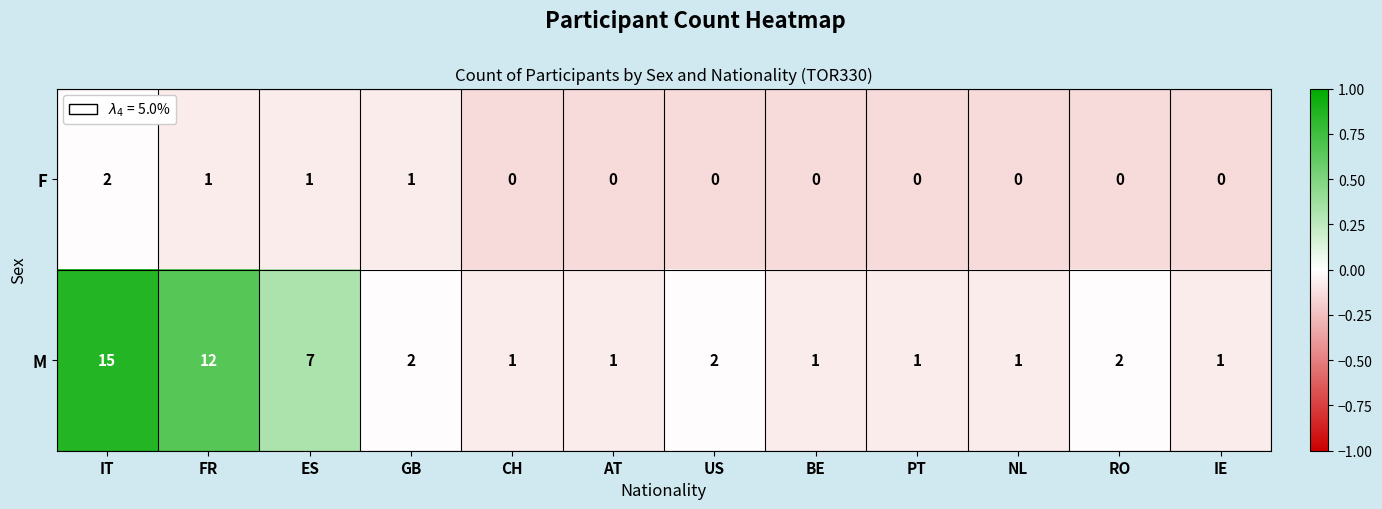

What is the difference between the second highest and second lowest values in the M series?

11